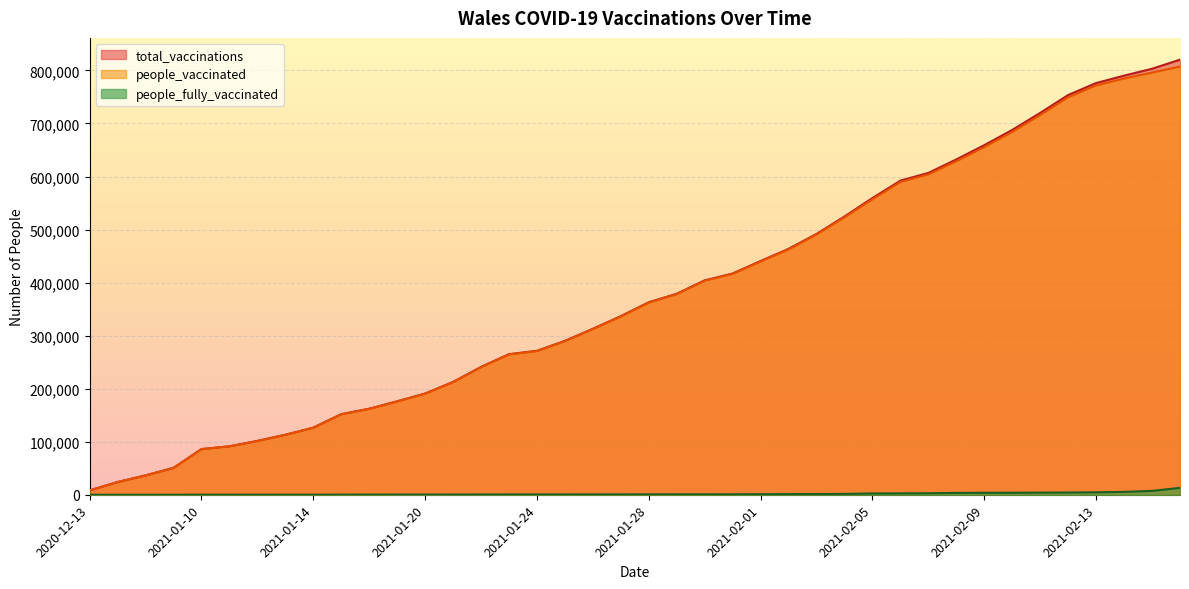

What is the label of the 31st point from the left?

2021-02-07